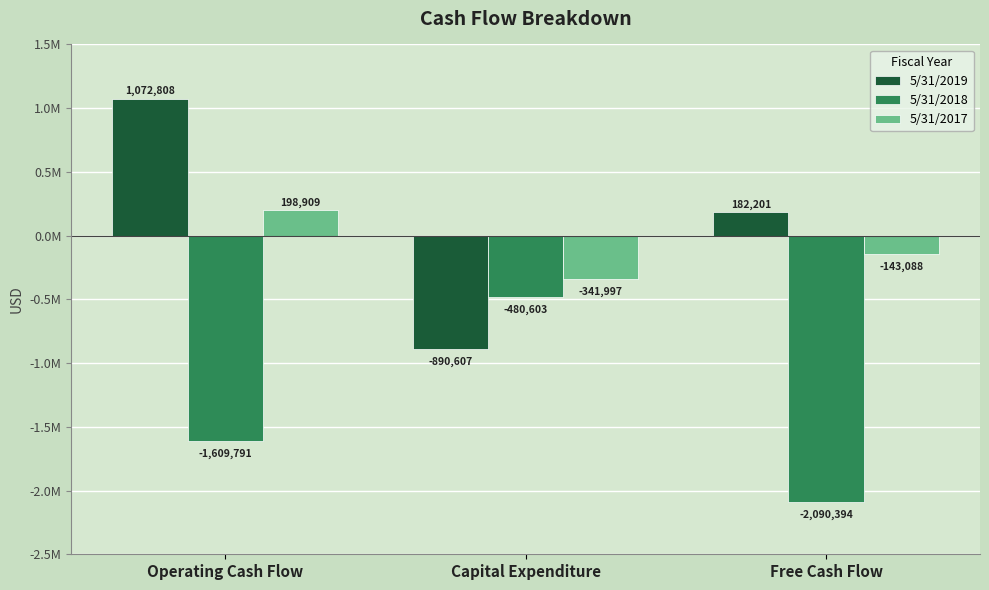

Which series has the largest total across all categories?

5/31/2019